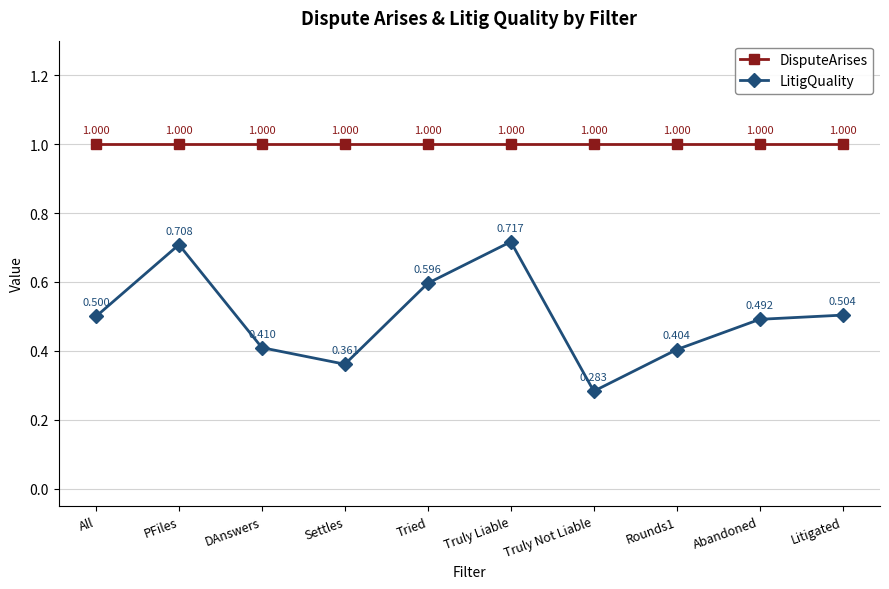

What position from the left is PFiles?

2